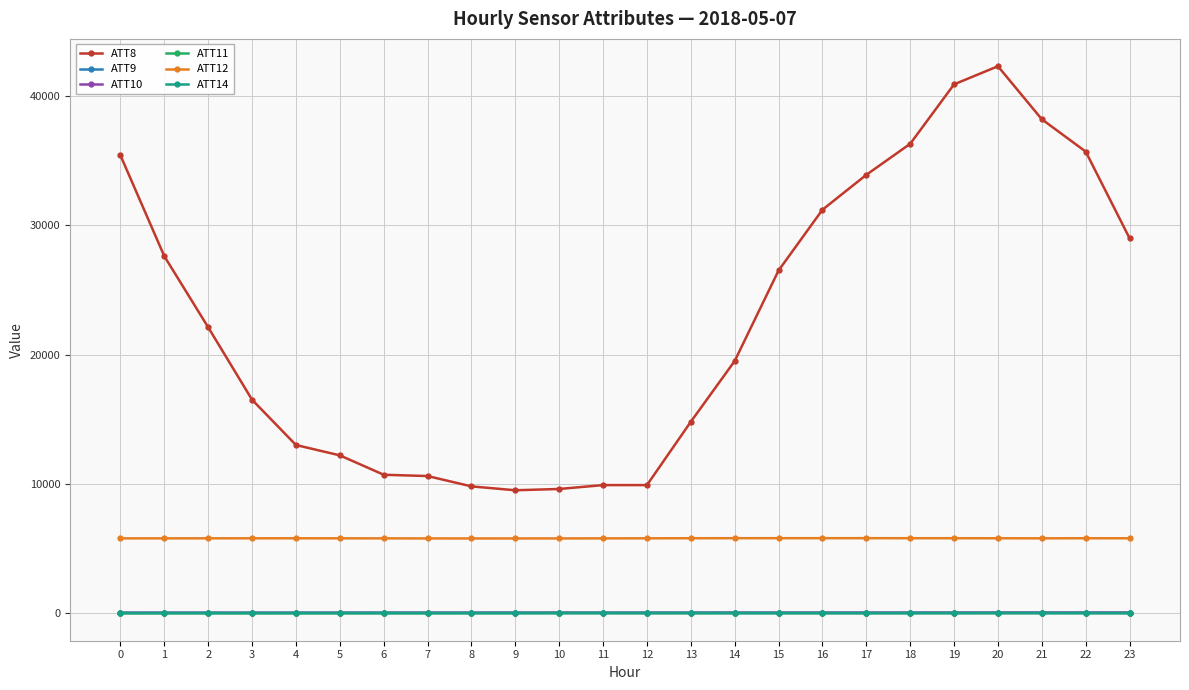

True or false: ATT8 has more than 0 interior local peaks.

True